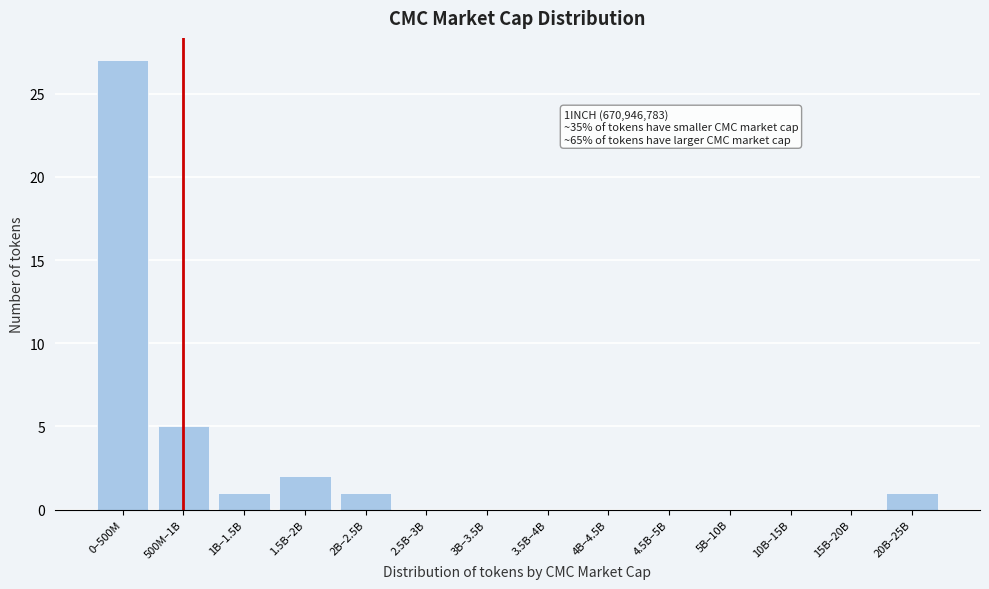

Reading left to right, what are all the values shown in this chart?

0–500M=27	500M–1B=5	1B–1.5B=1	1.5B–2B=2	2B–2.5B=1	2.5B–3B=0	3B–3.5B=0	3.5B–4B=0	4B–4.5B=0	4.5B–5B=0	5B–10B=0	10B–15B=0	15B–20B=0	20B–25B=1